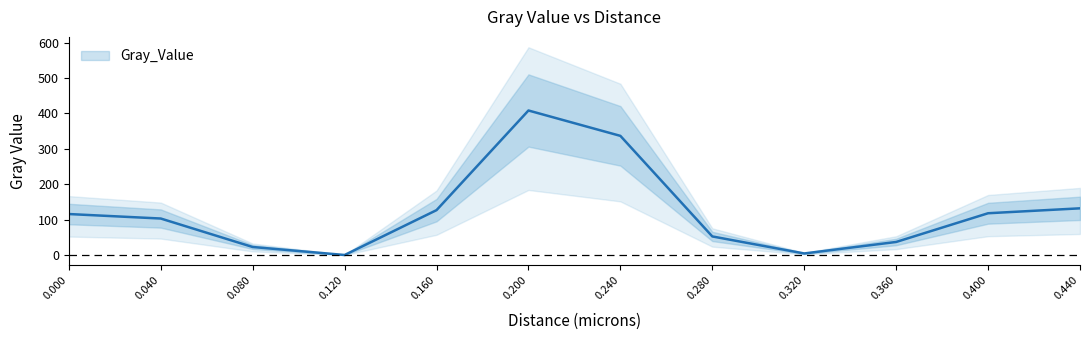

What is the label of the 10th point from the right?

0.08